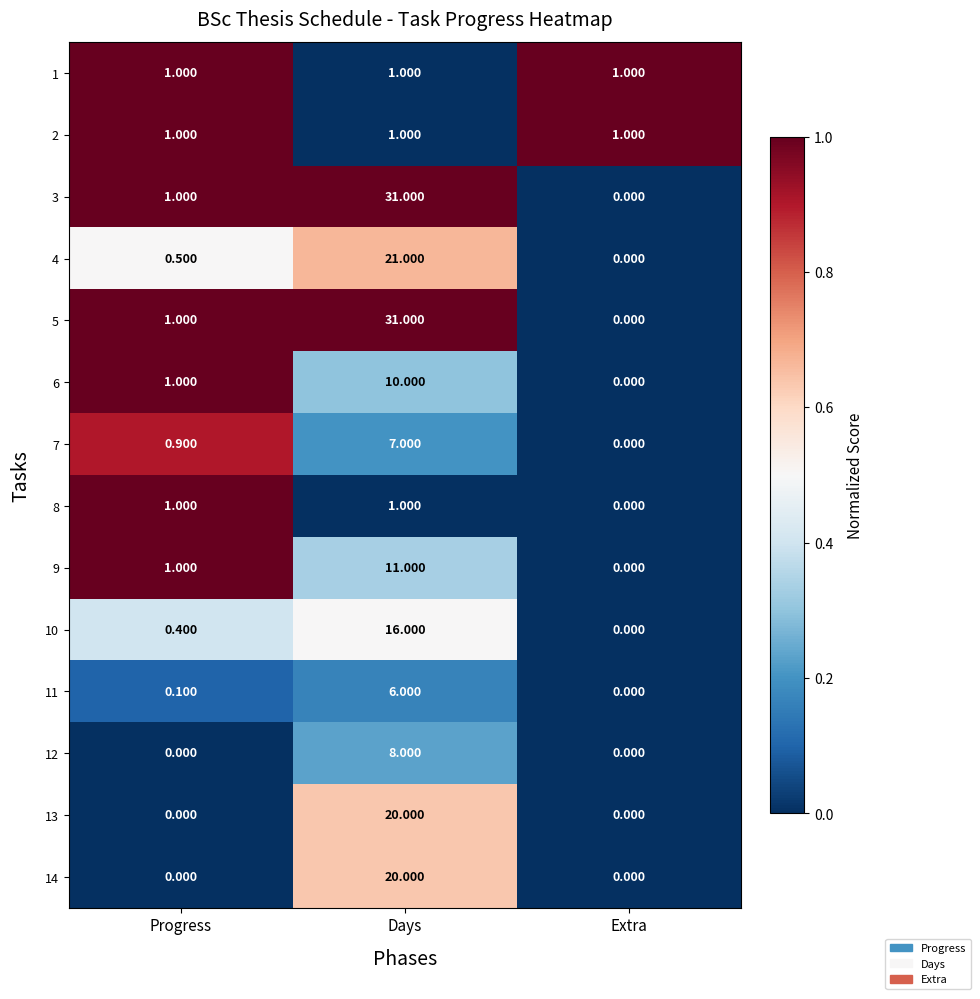

How many distinct data groups are displayed?

14